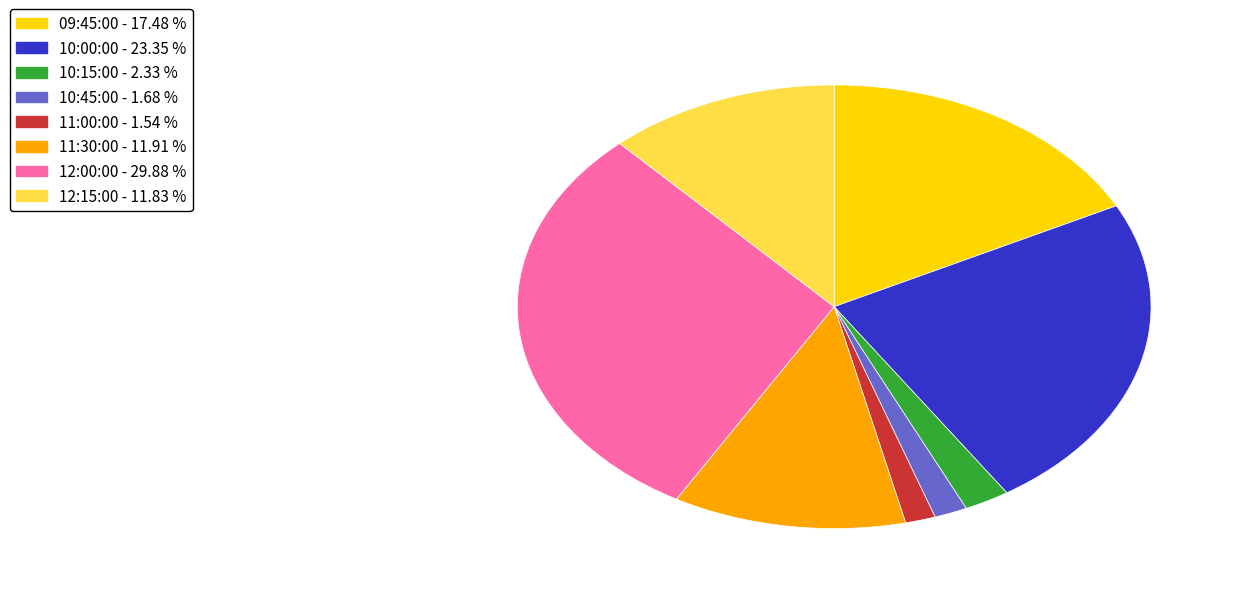

Is there any slice that represents more than half of the pie?

No